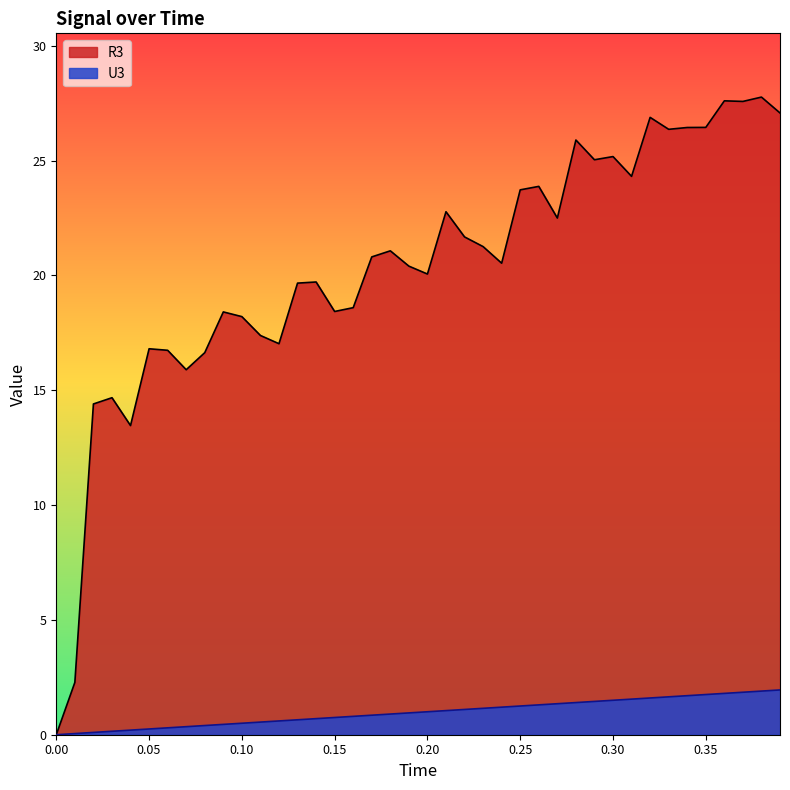

Which series has the largest total across all categories?

R3